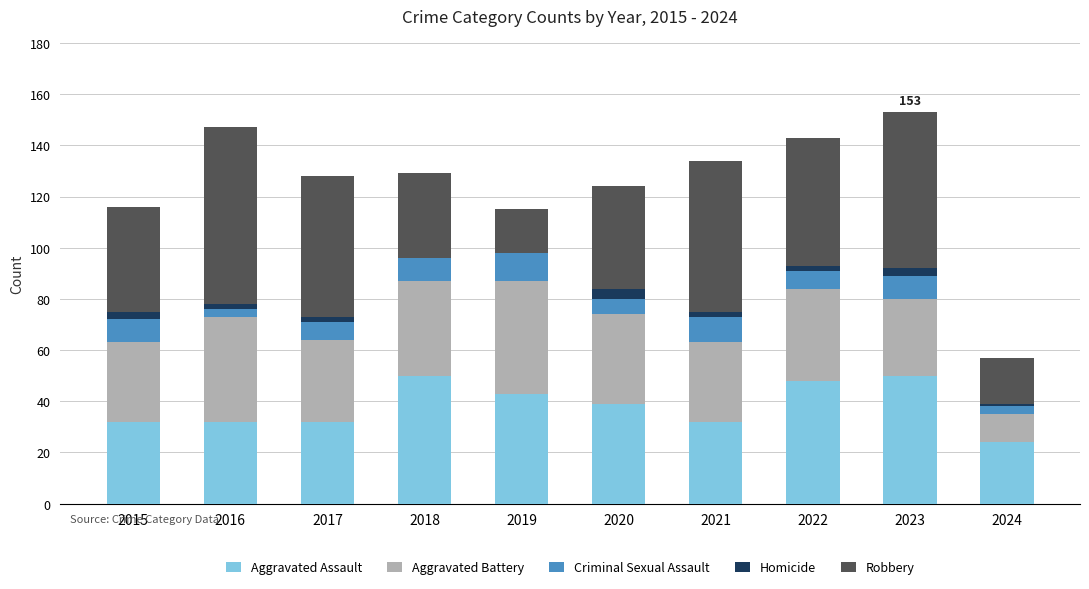

True or false: Aggravated Assault has a value of 43 at 2019.

True